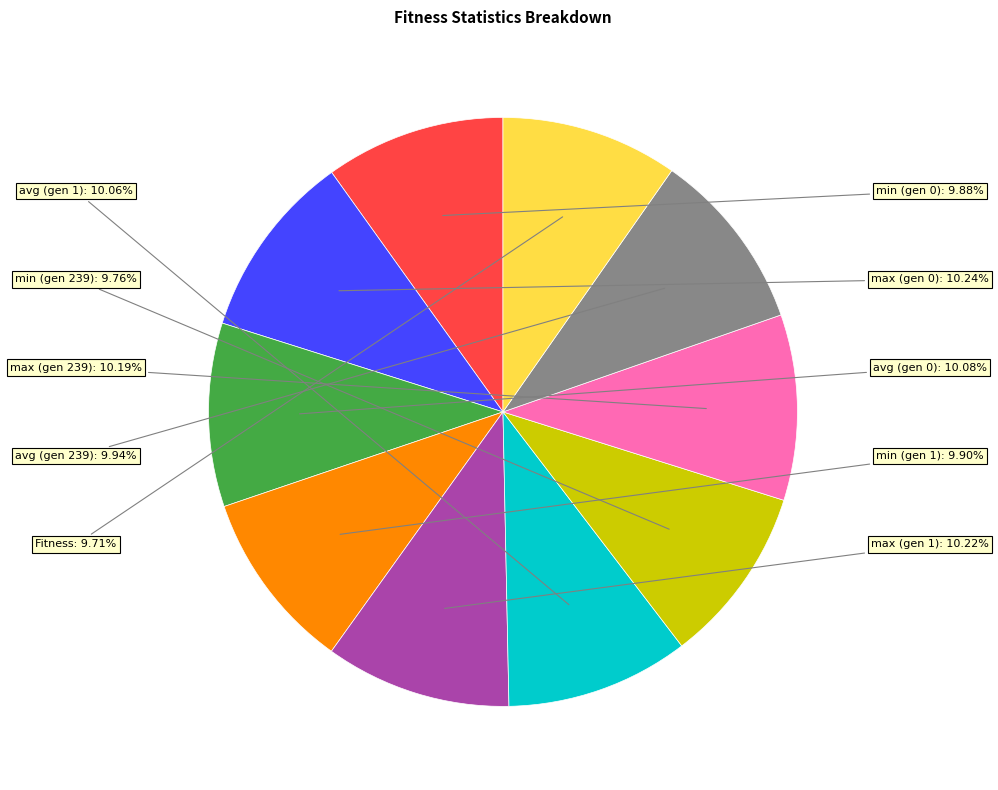

Does any single category account for the majority?

No